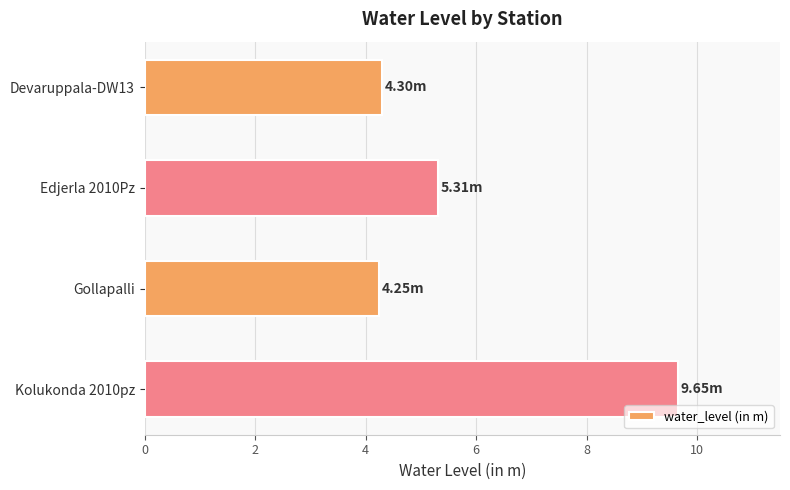

What is the difference between the values at Edjerla 2010Pz and Devaruppala-DW13?

1.0